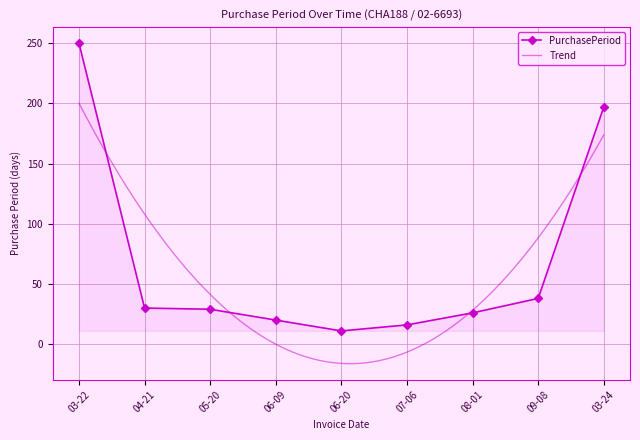

The value of PurchasePeriod at 07-06 is 16. True or false?

True